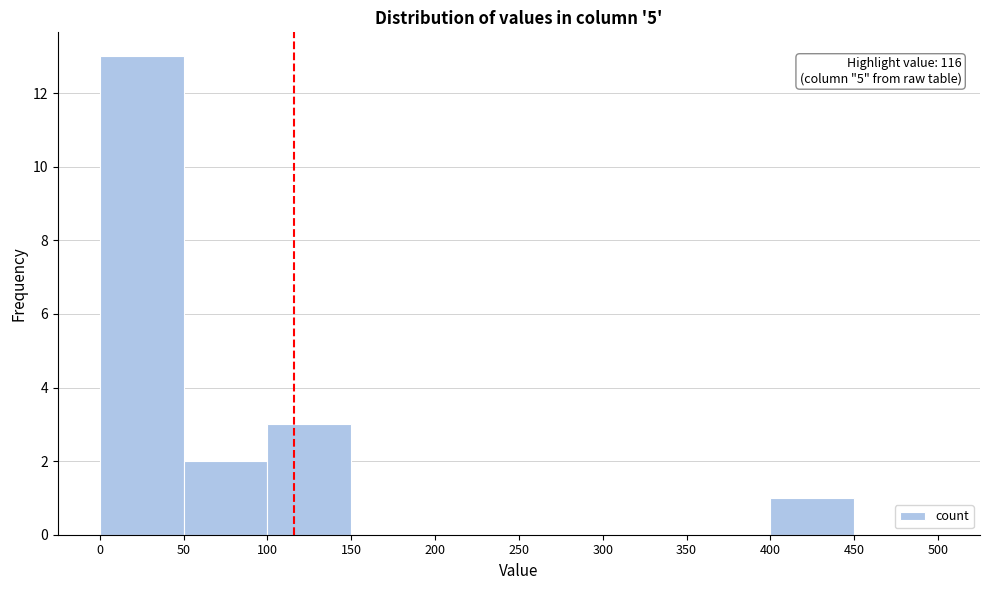

Which range on the x-axis has the tallest bar?

0 to 50